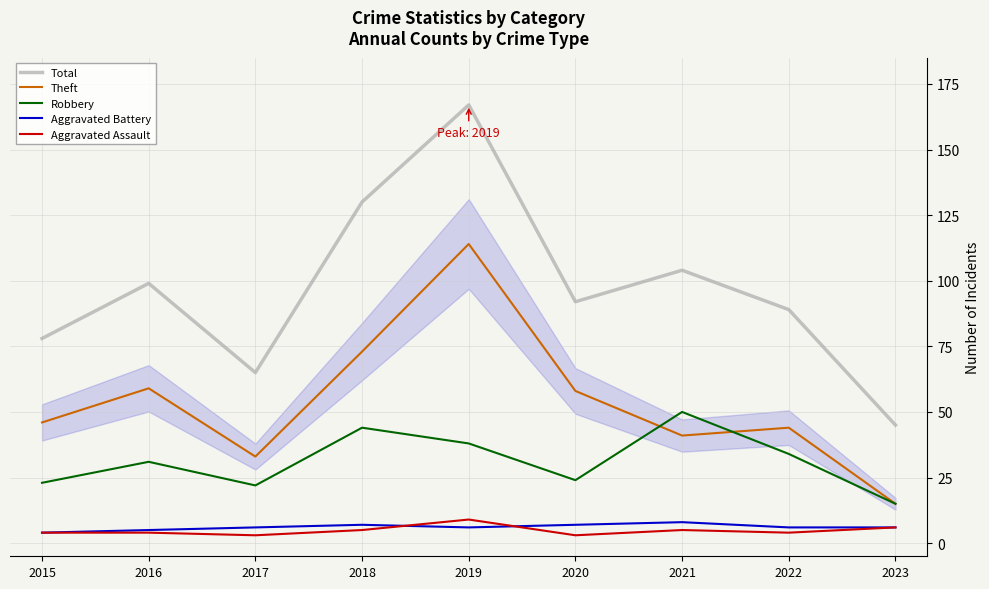

What value does the Aggravated Battery series have at 2016?

5